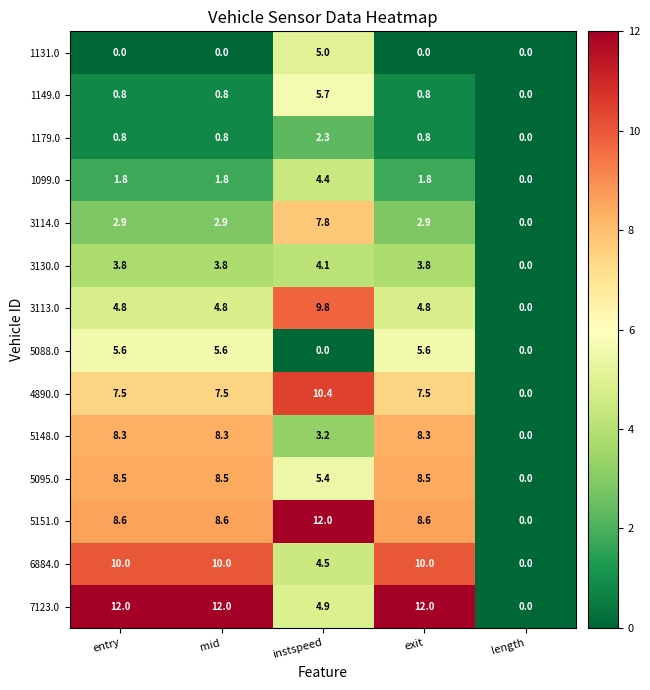

What is the average value of the 4890.0 series?

6.6